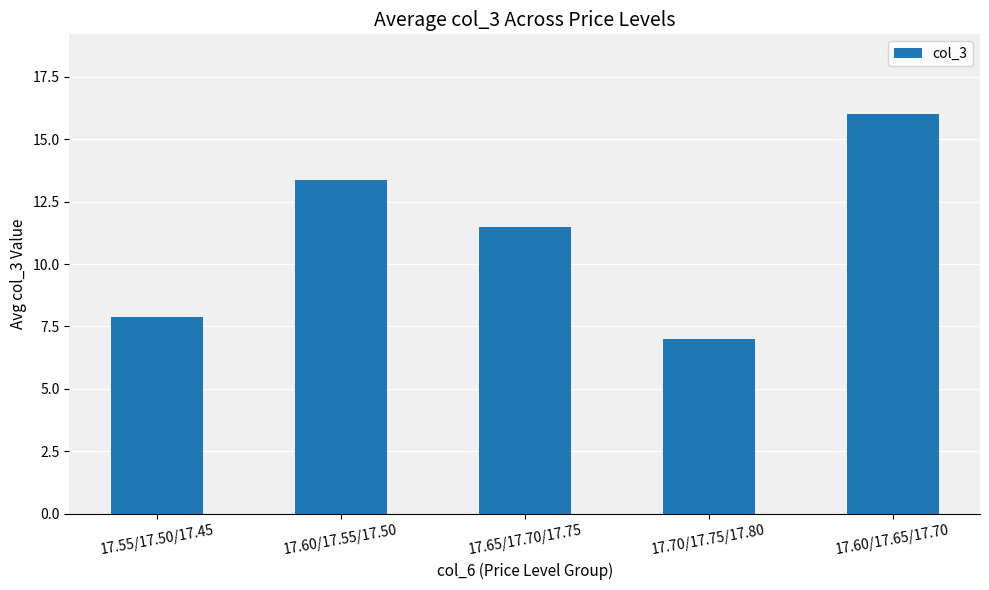

What is the change in value from 17.70/17.75/17.80 to 17.60/17.65/17.70?

+9.0